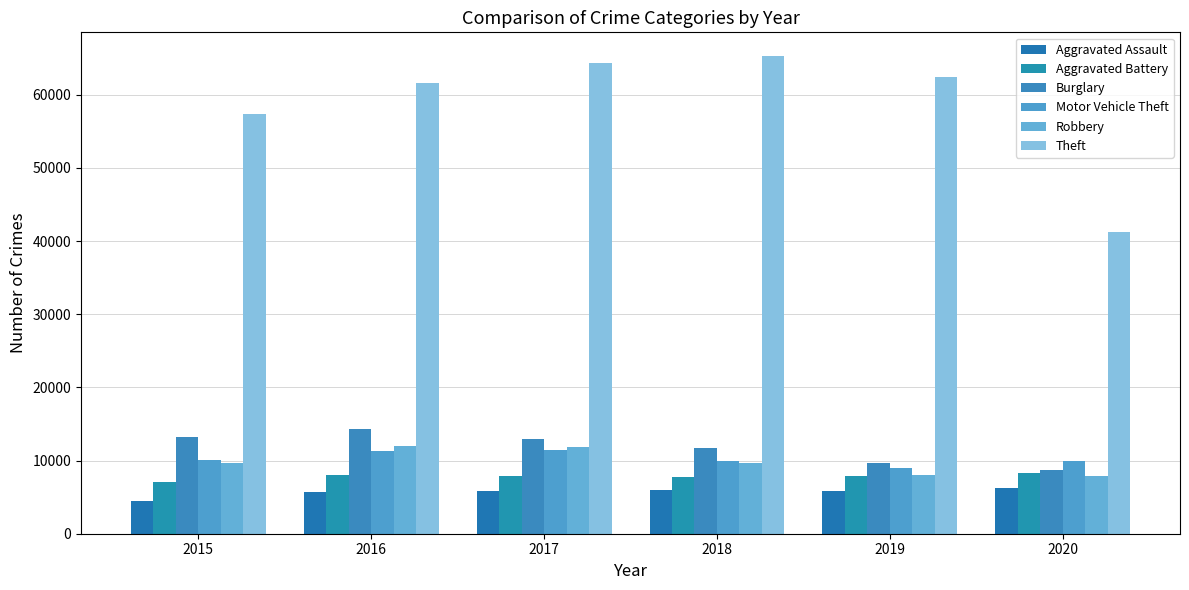

What is the difference between the Robbery values at 2017 and 2015?

2242